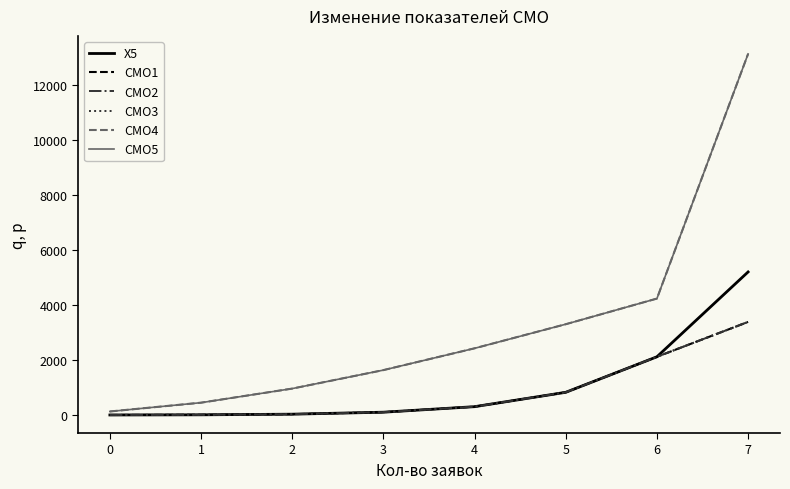

Is this an area chart (filled region under the line)?

No